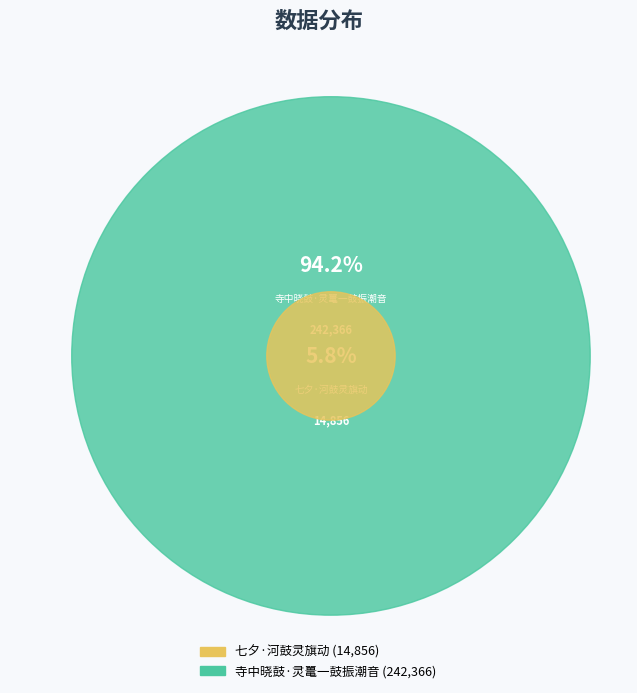

What is the smallest slice in the pie chart?

七夕·河鼓灵旗动